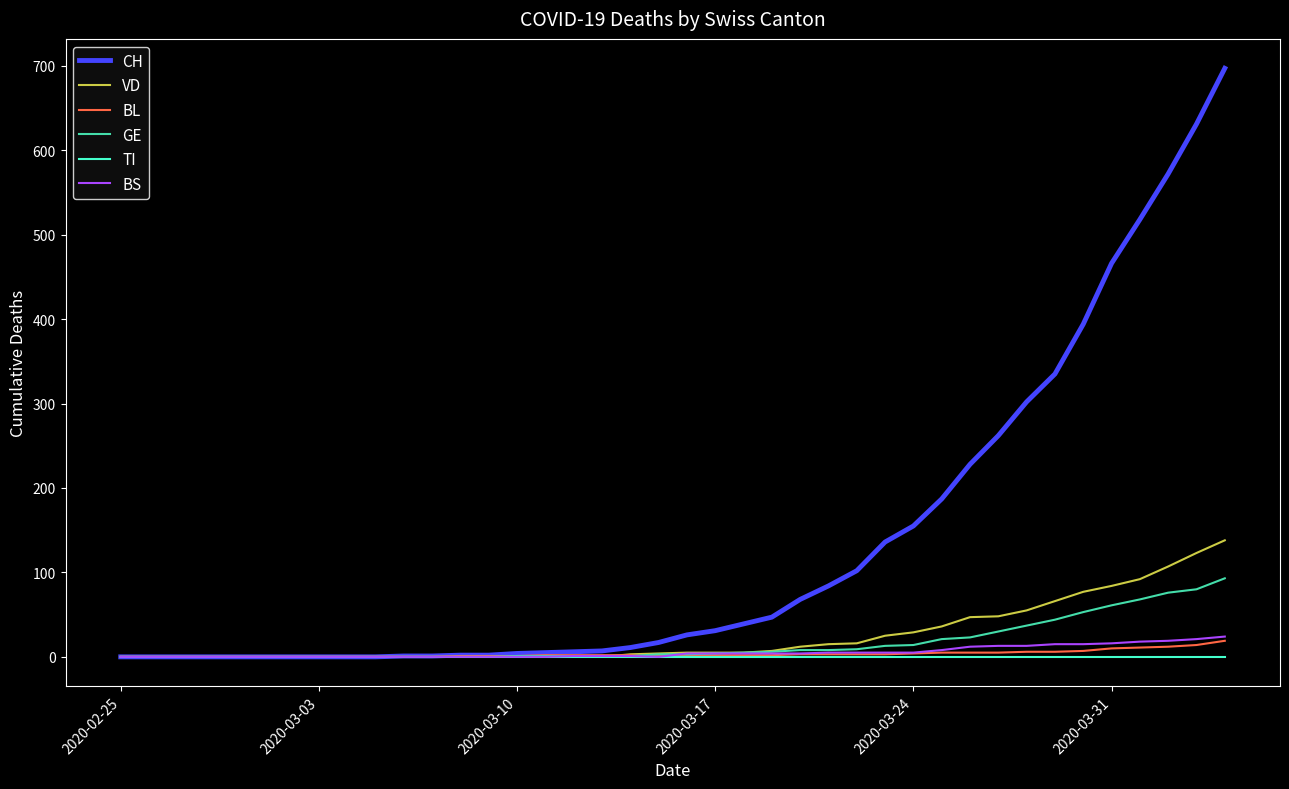

What is the greatest value displayed?

697